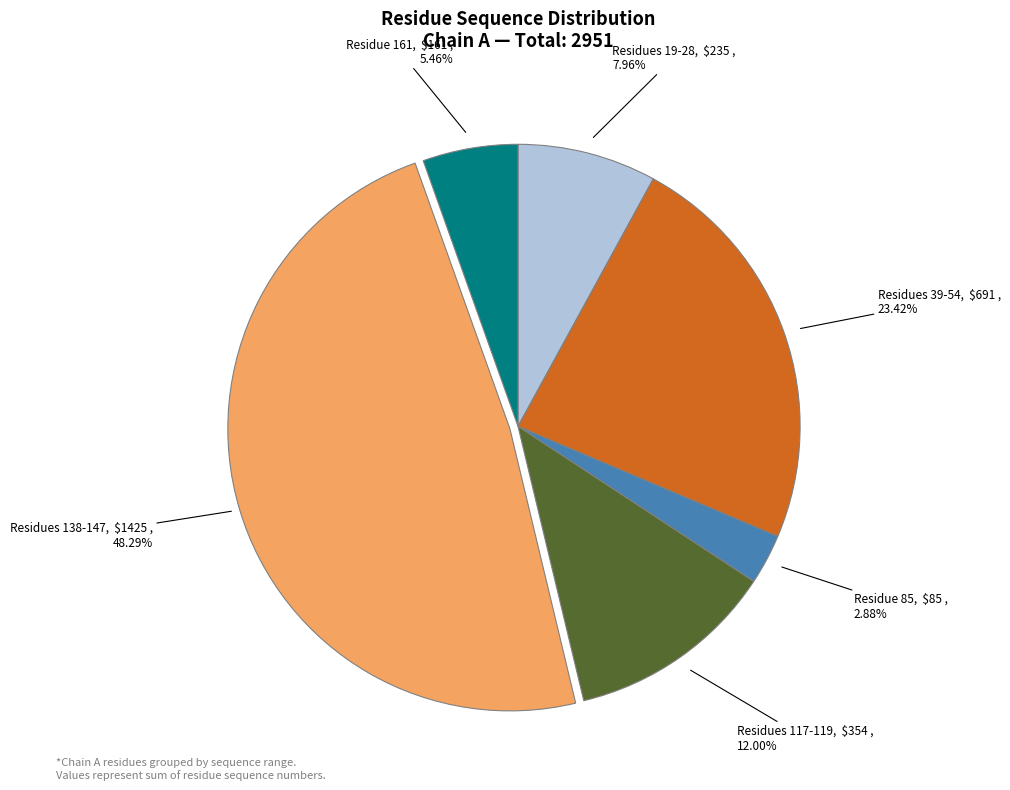

Is there any slice that represents more than half of the pie?

No